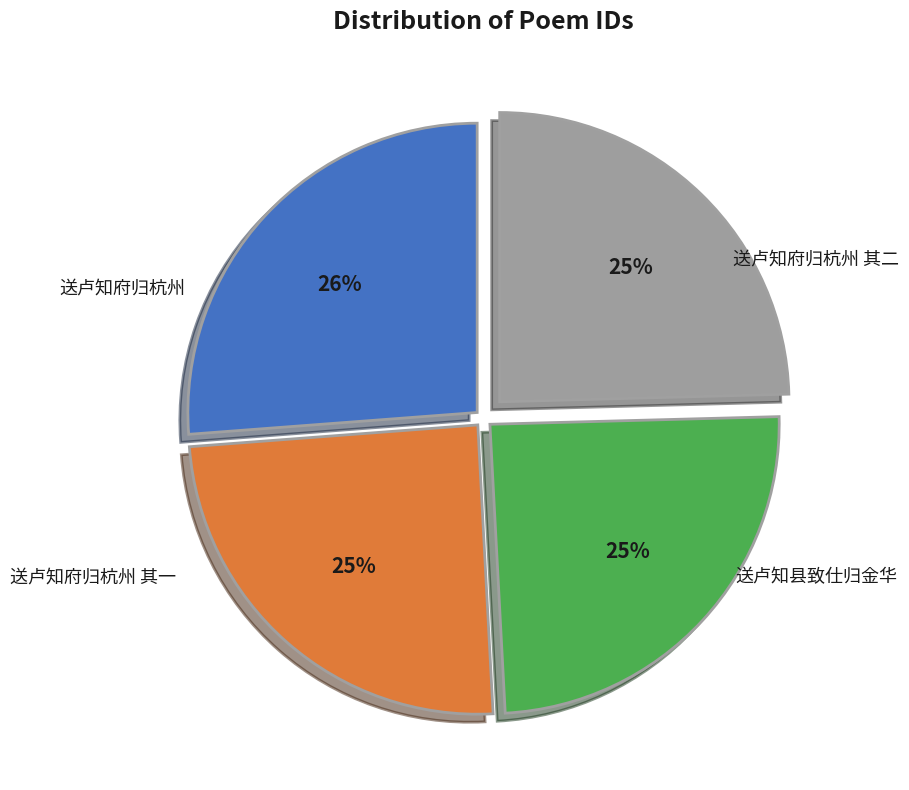

Is 送卢知府归杭州 其一 the majority of the pie?

No